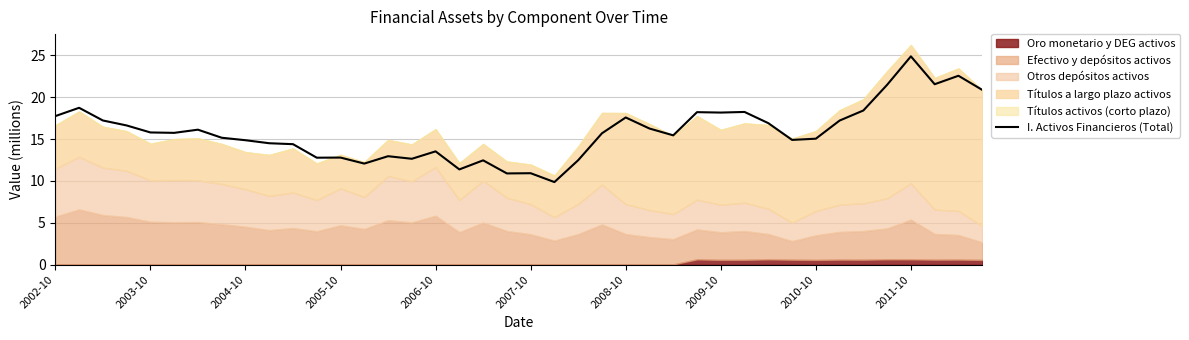

What is the lowest value of the I. Activos Financieros (Total) series?

9.9